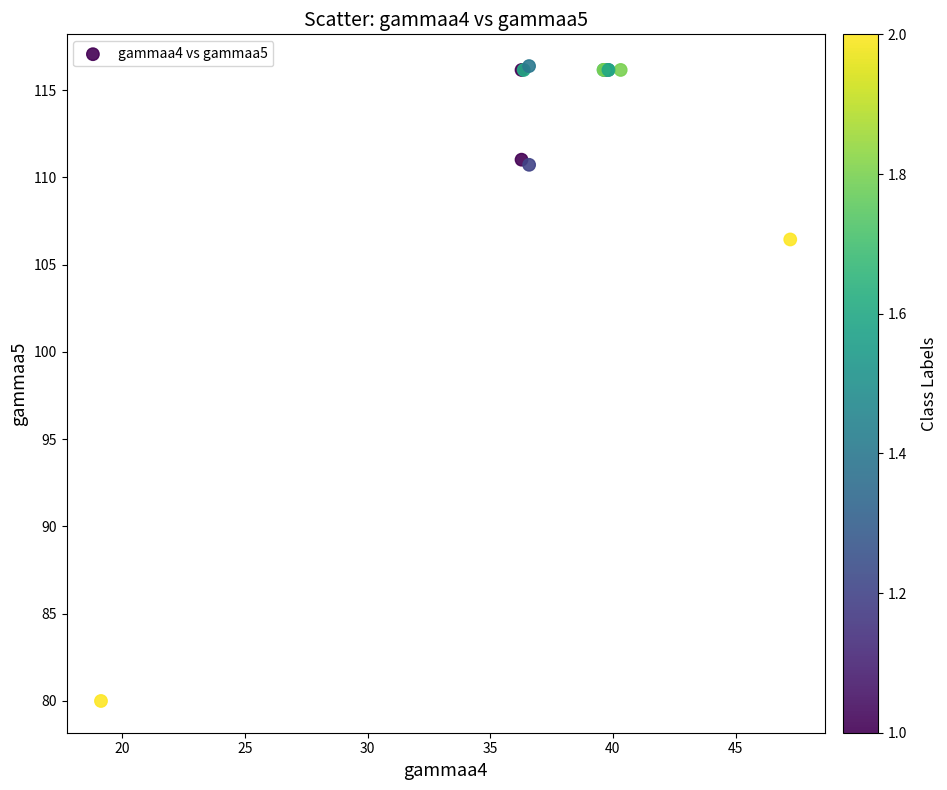

What Y value in the scatter plot is closest to 98?

106.4